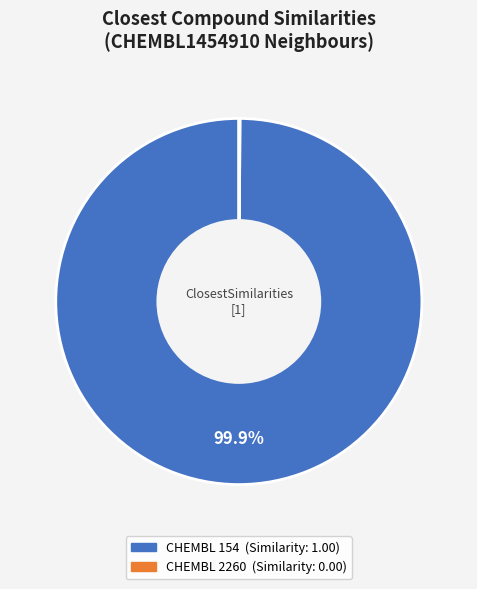

Is there a majority slice in this chart?

Yes